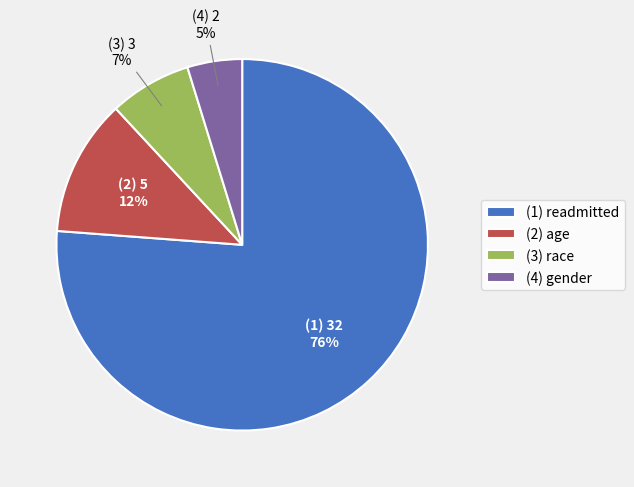

Combined, do (2) age and (3) race account for over 50%?

No